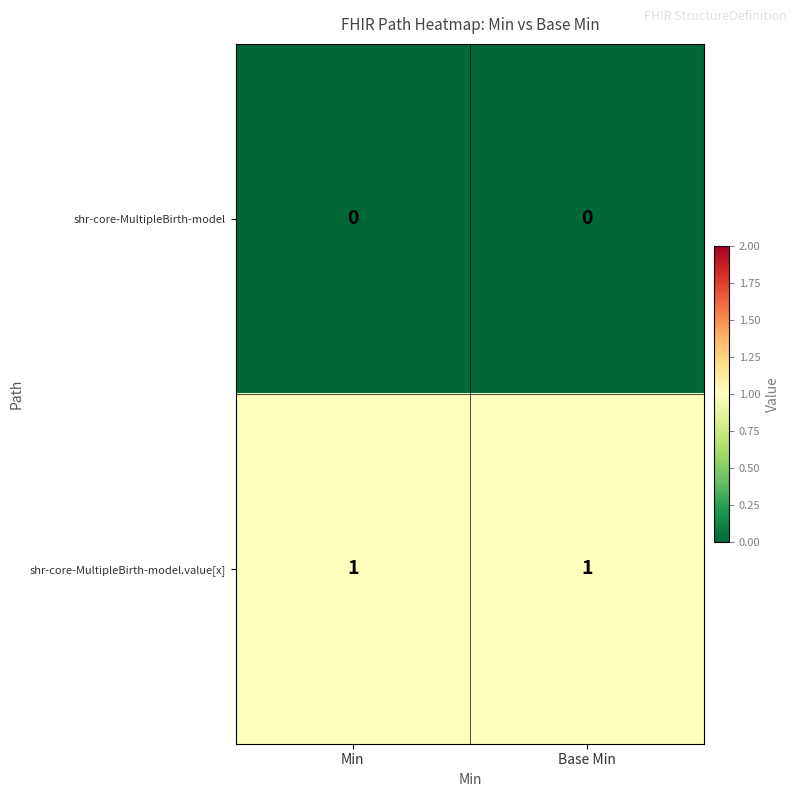

Is the value of shr-core-MultipleBirth-model.value[x] at Min greater than the value of shr-core-MultipleBirth-model at Base Min?

Yes